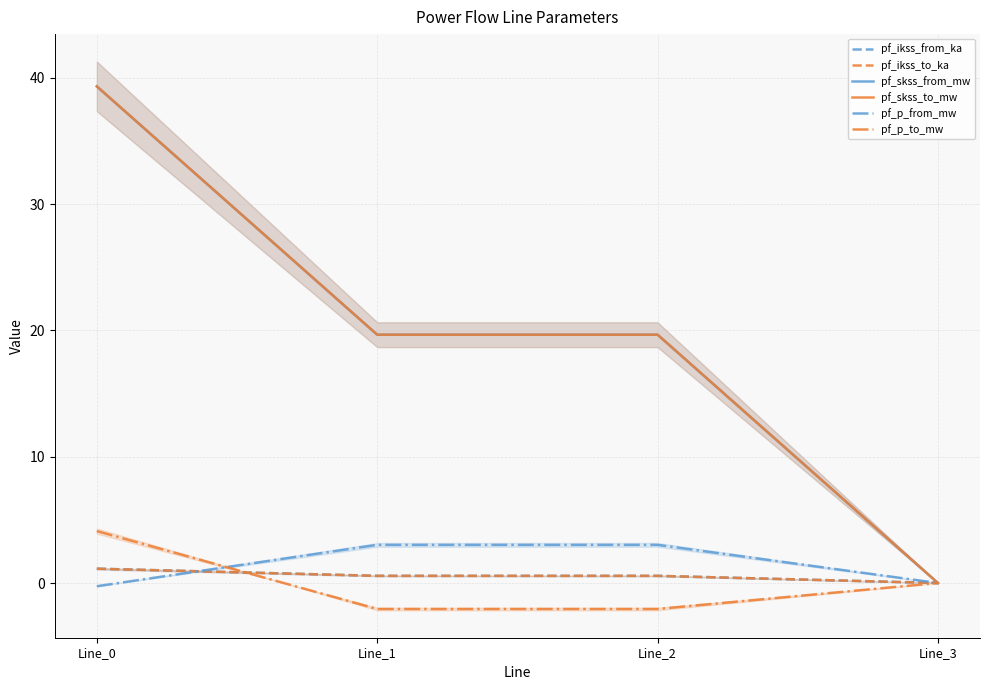

Rank the categories by pf_p_to_mw value from lowest to highest.

Line_1, Line_2, Line_3, Line_0